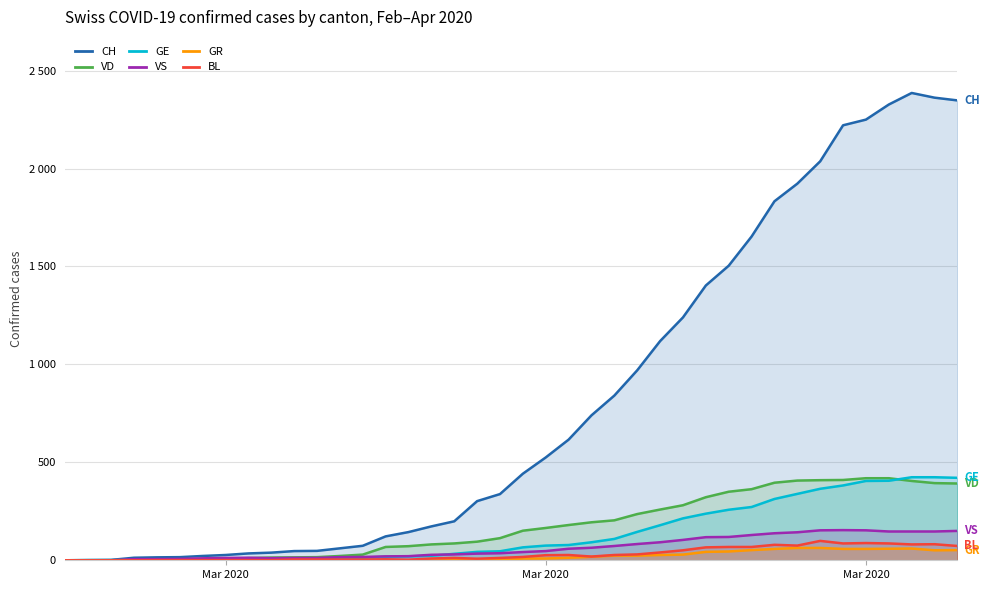

Does the chart display data point markers on the line(s)?

No